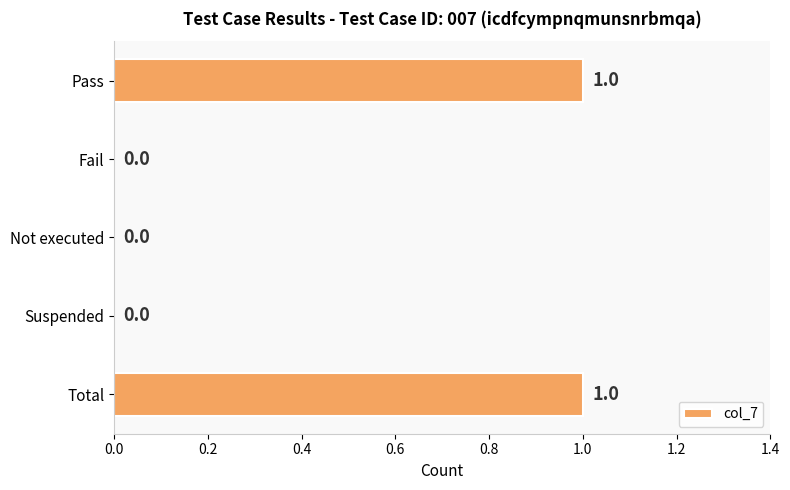

How many values are between 0 and 1?

5